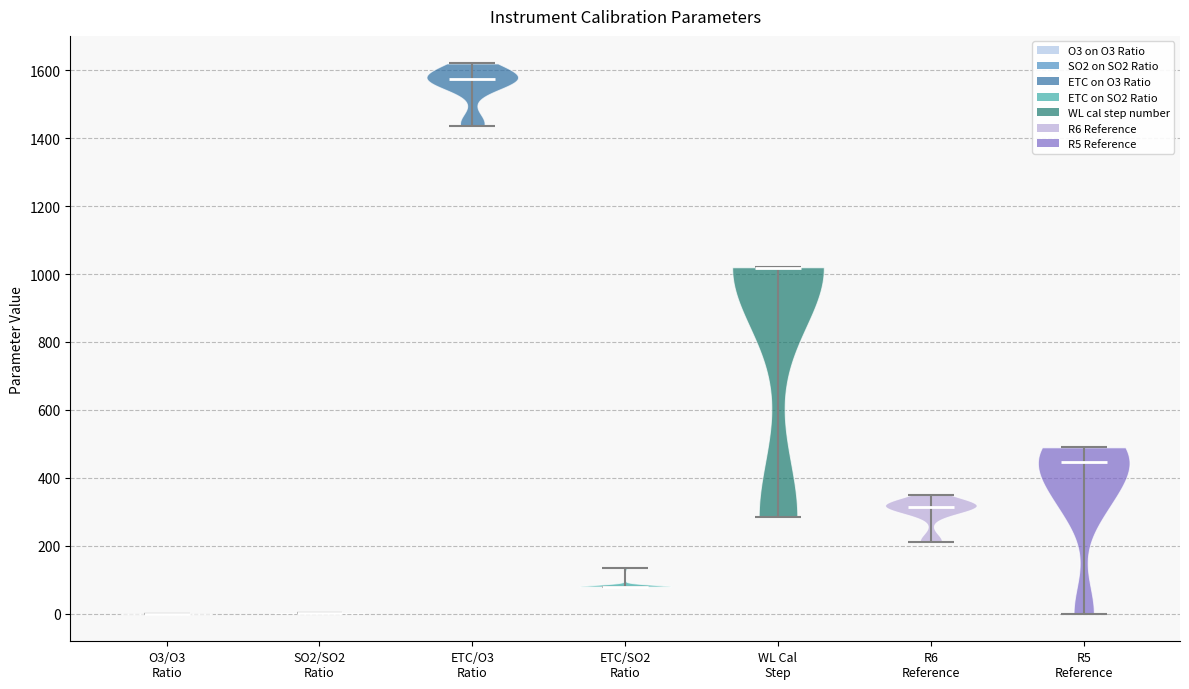

Reading left to right, read every violin against the y-axis: where its median line is, and the lowest and highest points it reaches. The values are not printed on the chart, so give them approximately, as read against the axis.

O3/O3 Ratio: median line 0, lowest point 0, highest point 0
SO2/SO2 Ratio: median line 0, lowest point 0, highest point 0
ETC/O3 Ratio: median line 1580, lowest point 1440, highest point 1620
ETC/SO2 Ratio: median line 80, lowest point 80, highest point 140
WL Cal Step: median line 1020, lowest point 280, highest point 1020
R6 Reference: median line 320, lowest point 220, highest point 360
R5 Reference: median line 440, lowest point 0, highest point 500